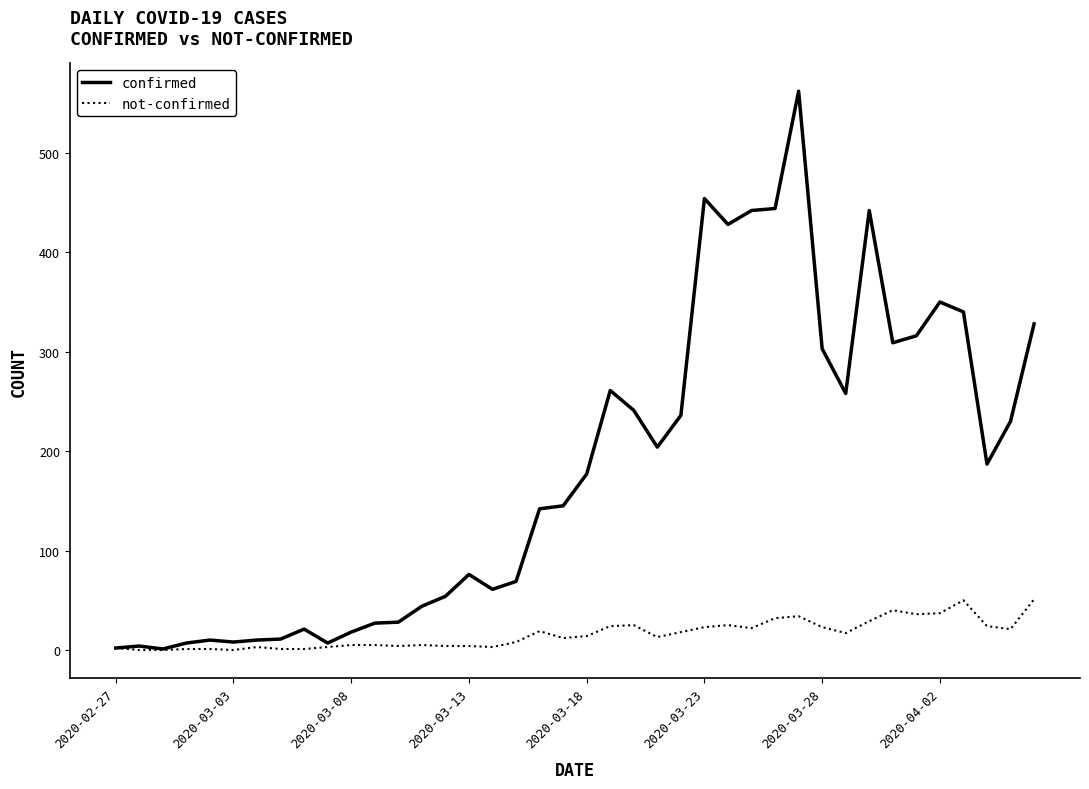

Which series has the largest total across all categories?

confirmed